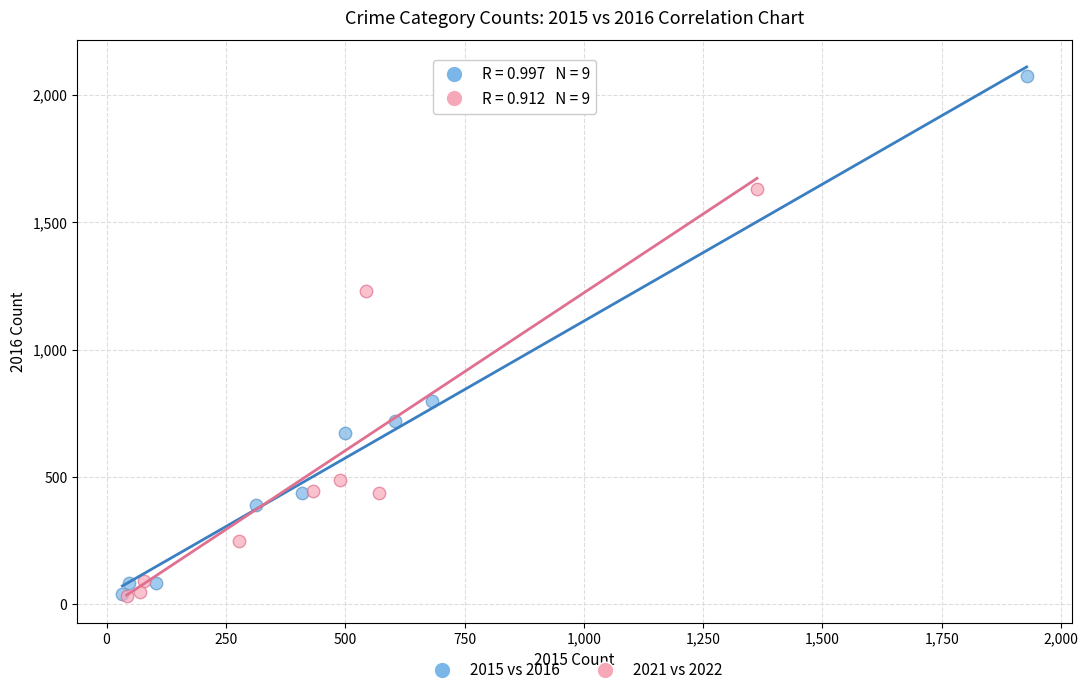

Which series has the largest Y range (max minus min)?

2015 vs 2016